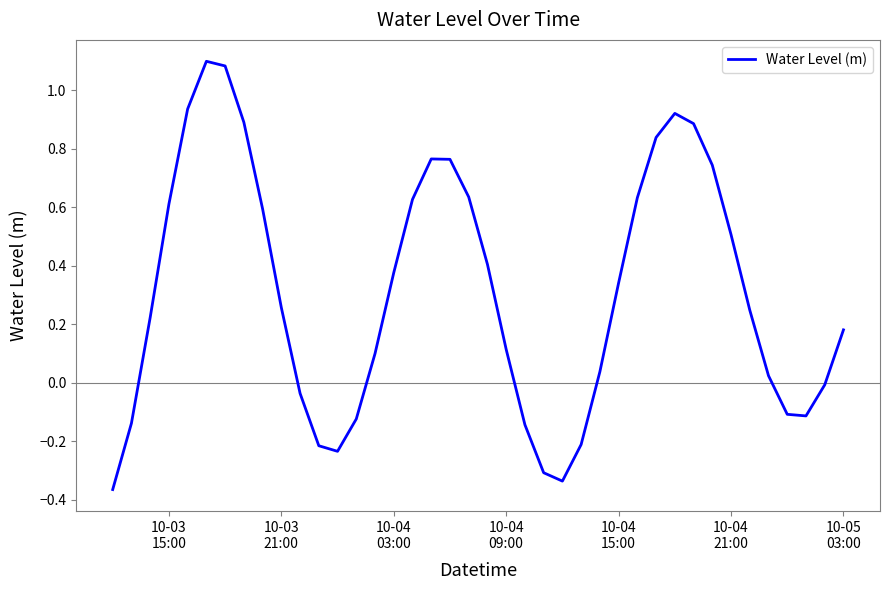

What is the difference between the maximum and minimum values?

1.5